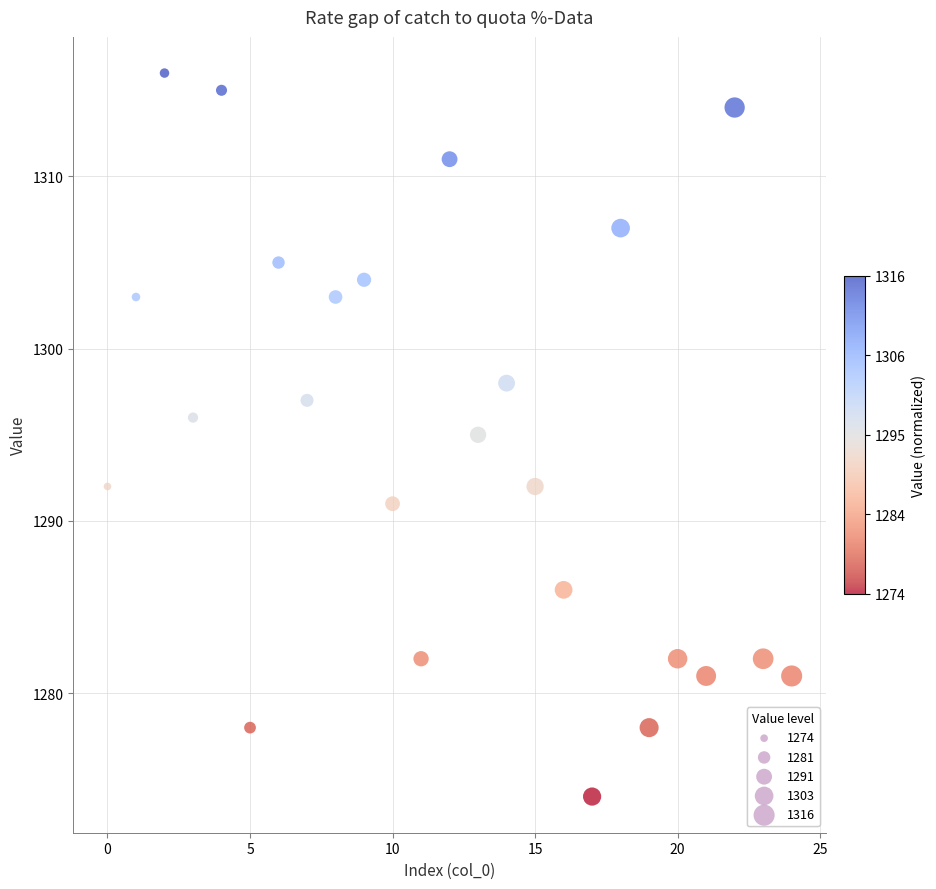

What is the range of Y values (max minus min)?

42